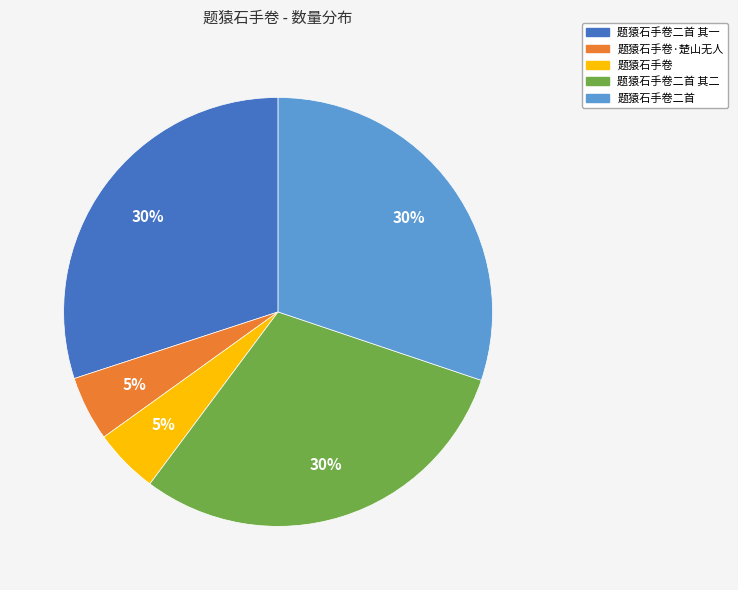

To the nearest percent, what is the average slice percentage?

20%